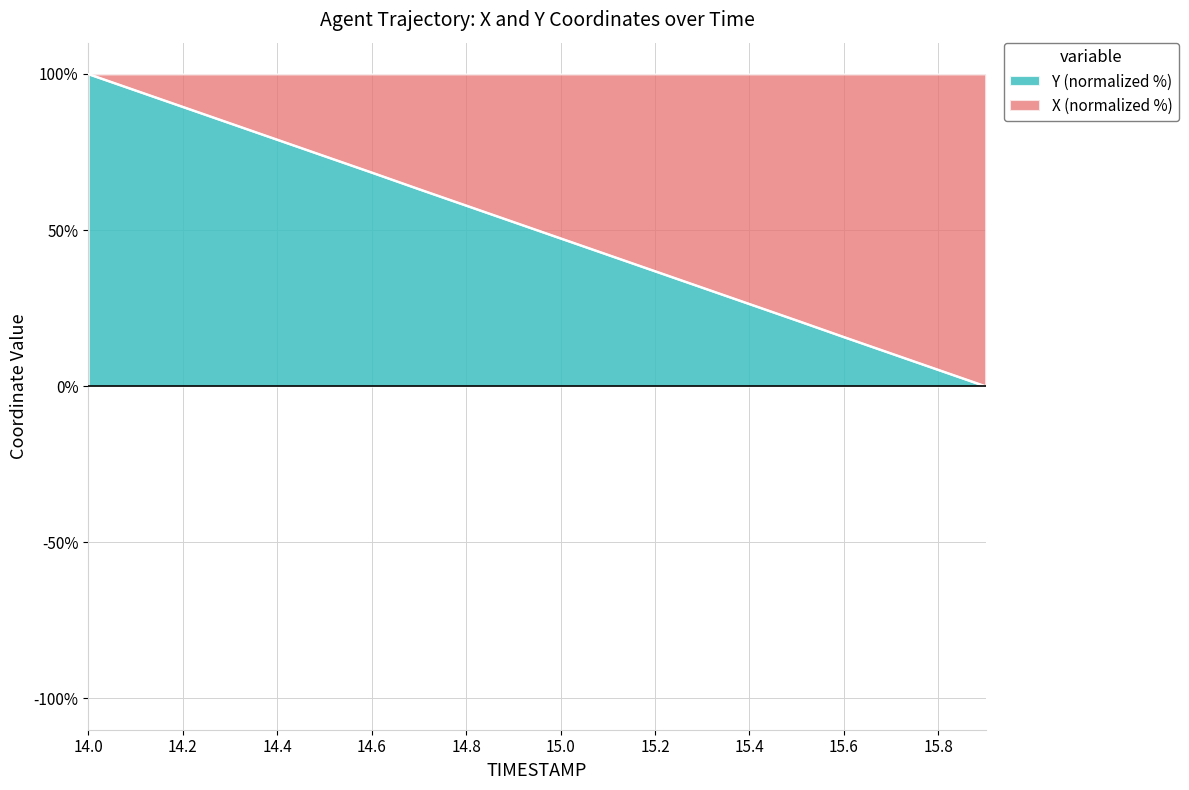

Which label corresponds to the largest value in the chart?

14.0